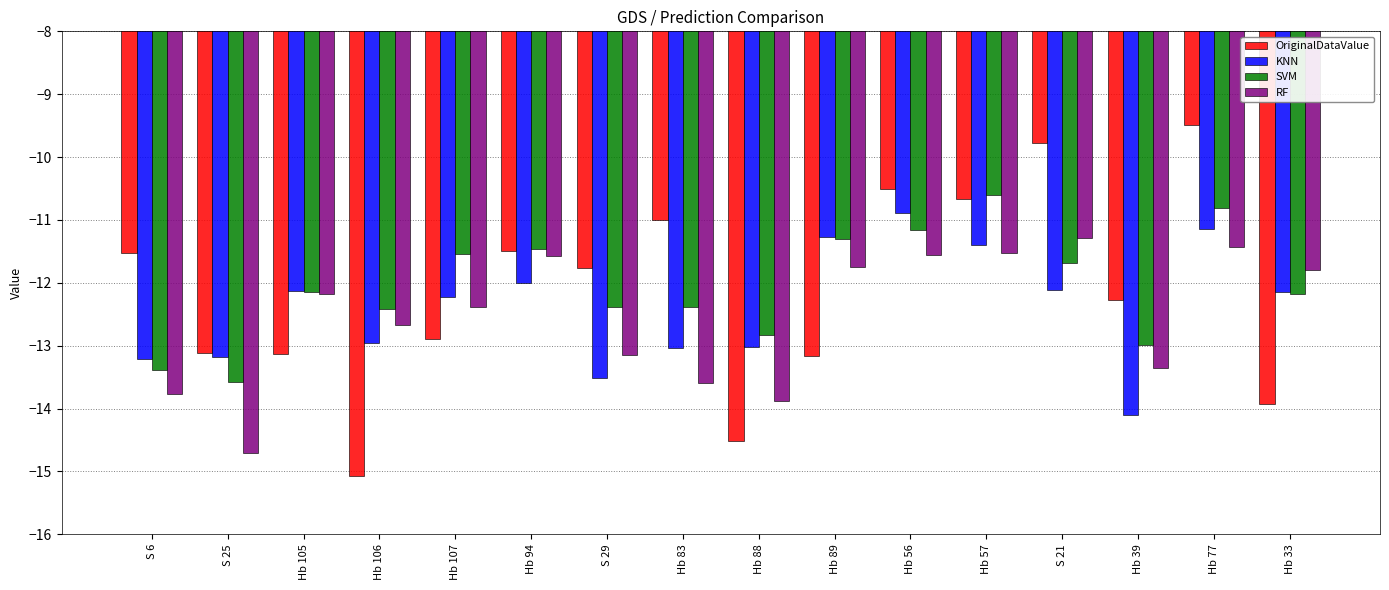

Rank the series by their average value, from highest to lowest.

SVM, OriginalDataValue, KNN, RF